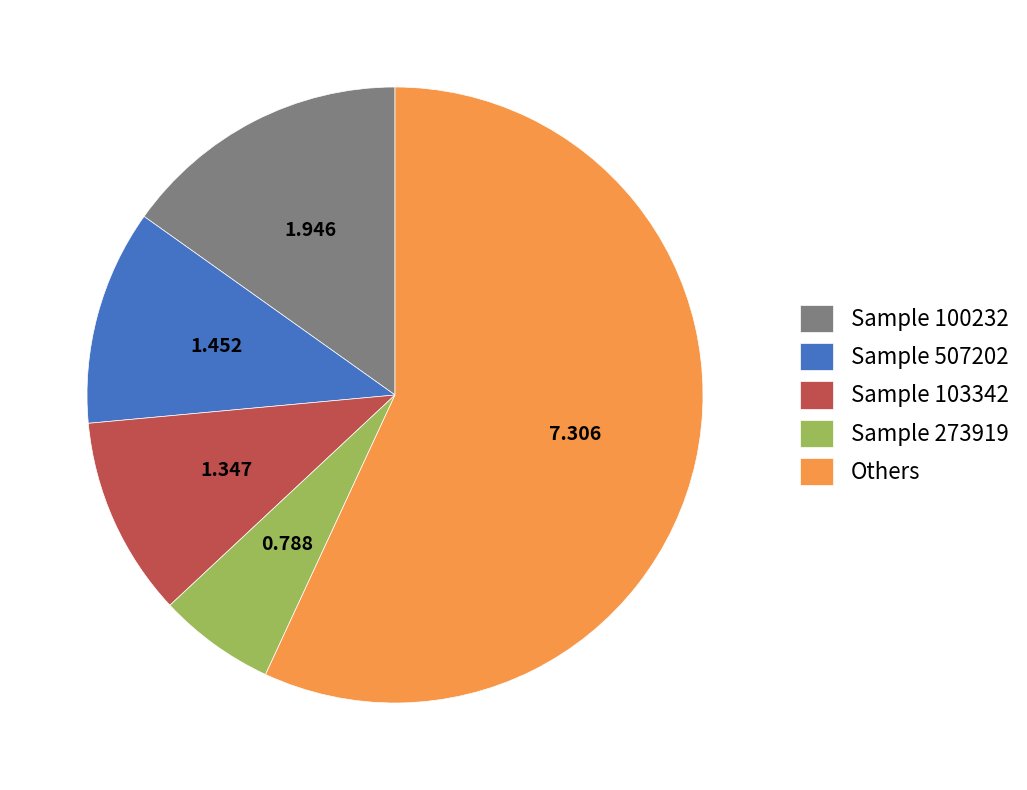

Between Others and Sample 103342, which is larger?

Others